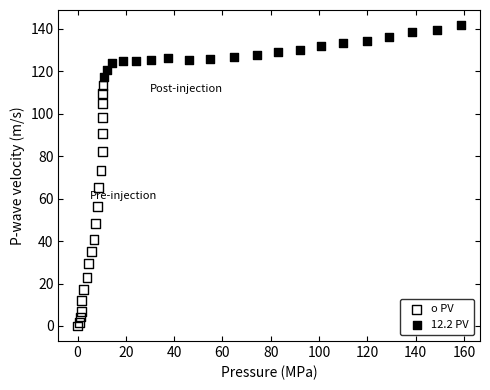

Which series contains the highest Y value?

12.2 PV